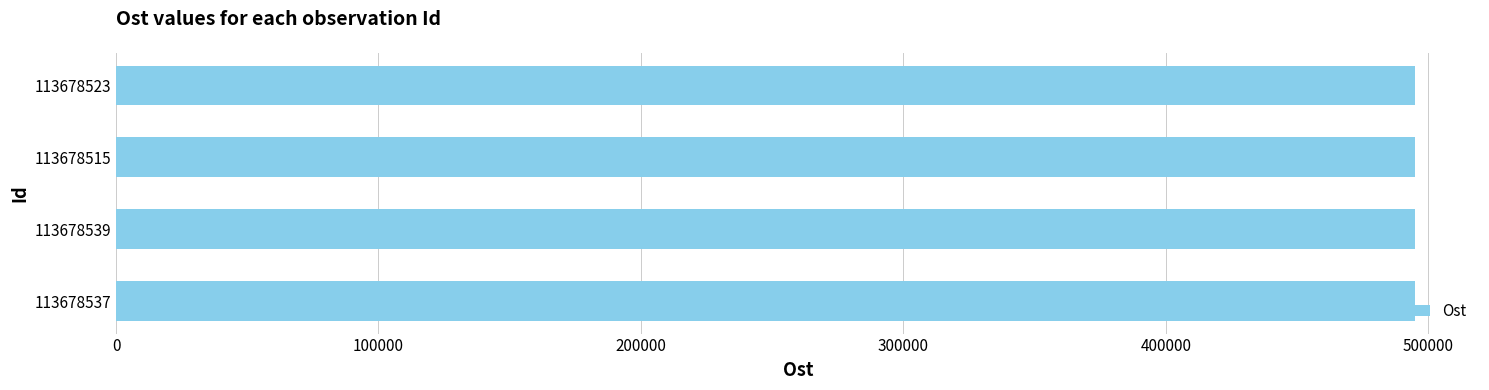

Does the chart contain any negative values?

No